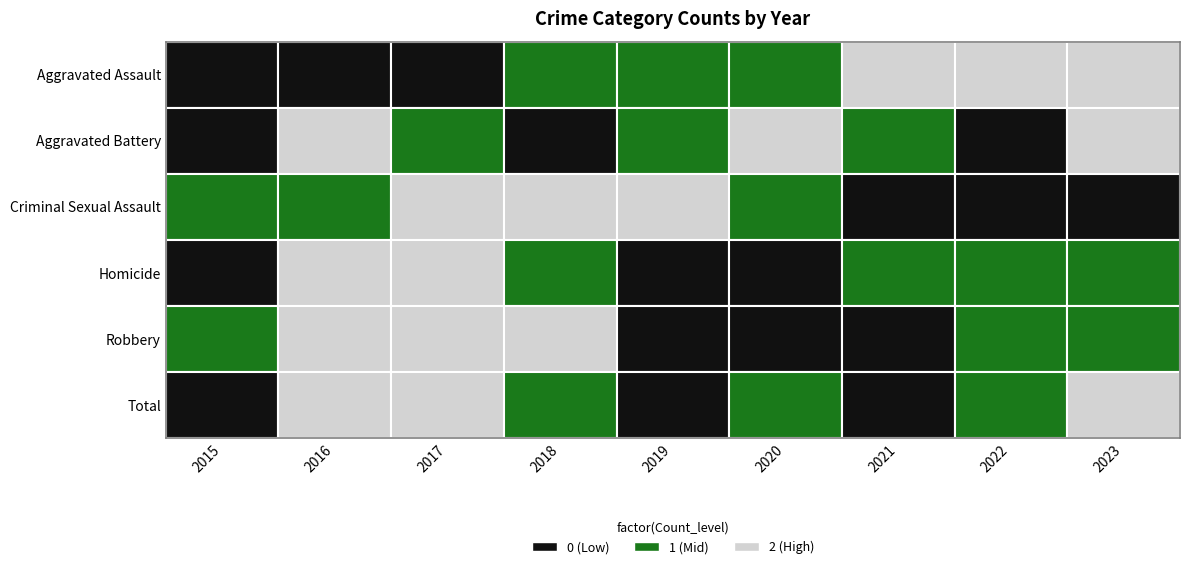

List the labels in order of Total value, largest first.

2017, 2016, 2023, 2018, 2022, 2020, 2021, 2019, 2015